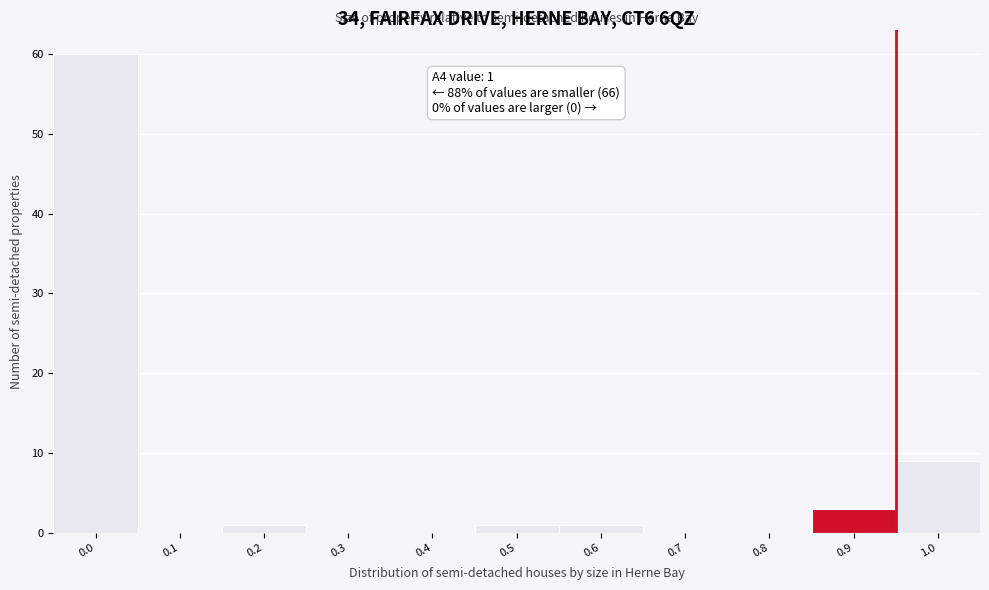

Reading right to left, what are all the values shown in this chart?

1.0=9	0.9=3	0.8=0	0.7=0	0.6=1	0.5=1	0.4=0	0.3=0	0.2=1	0.1=0	0.0=60